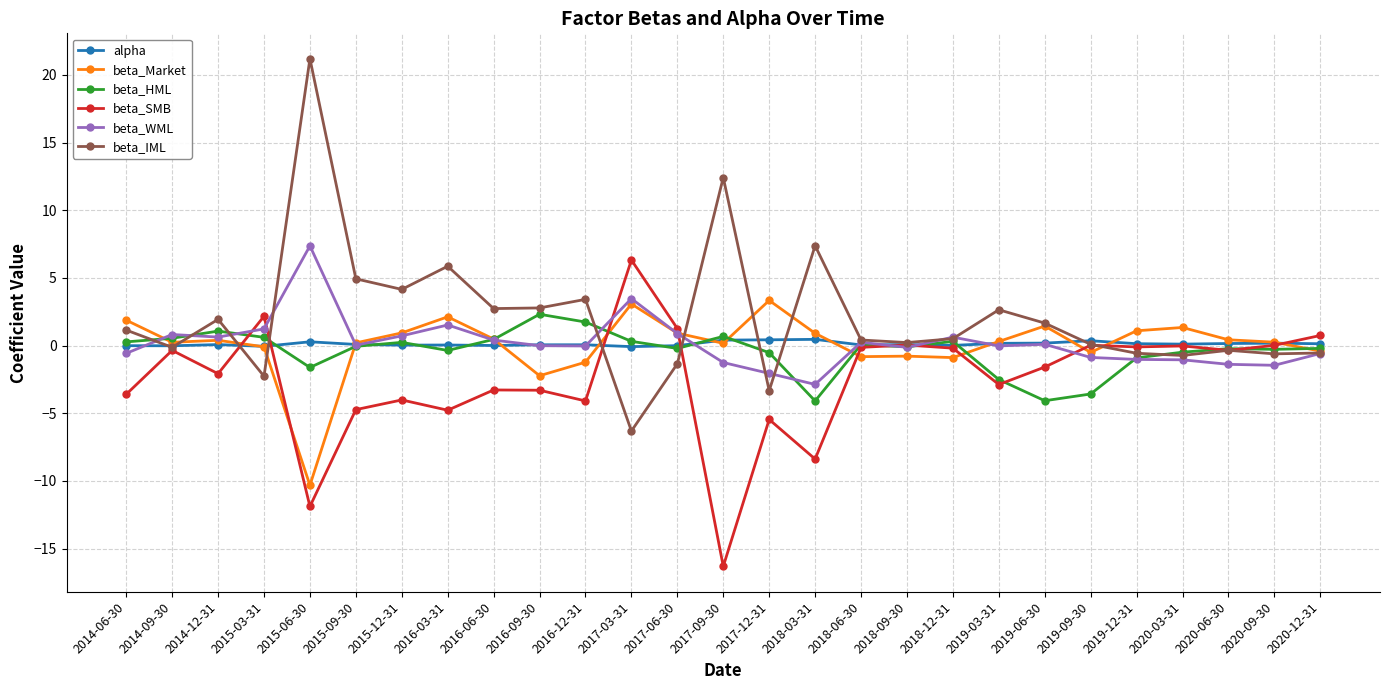

At how many categories does at least one series exceed 12?

2